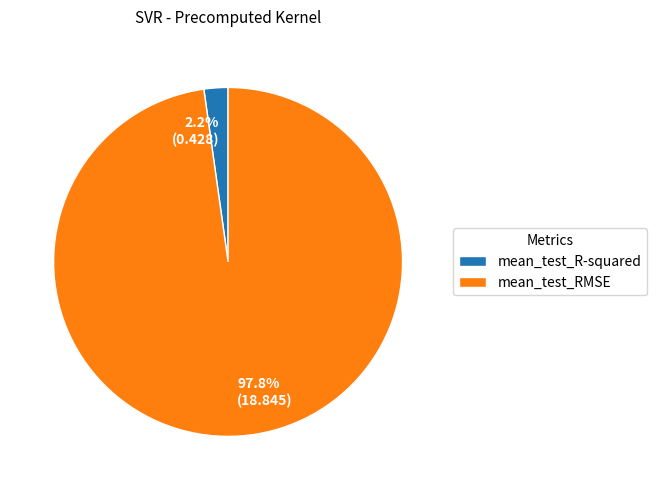

Which slice is the largest?

mean_test_RMSE